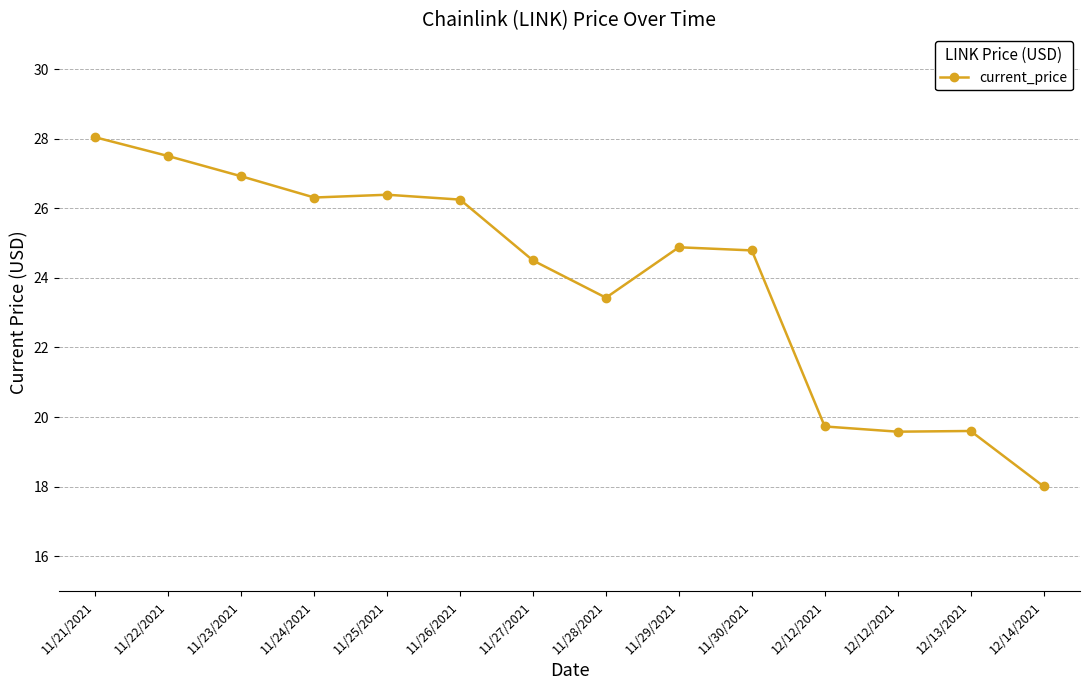

Which category has the highest value across all series?

11/21/2021